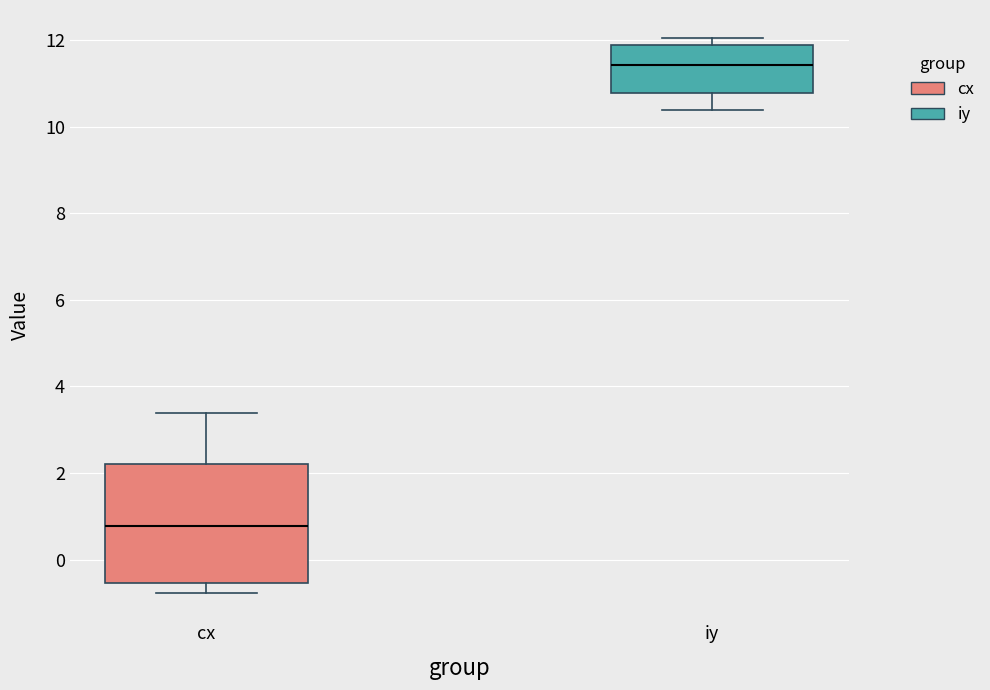

Which box is the tallest, from its lower edge to its upper edge?

cx